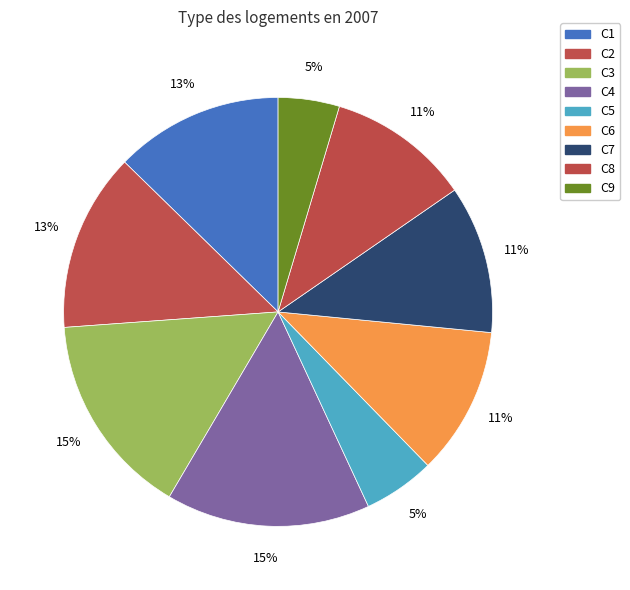

What percentage is the C8 slice, to the nearest percent?

11%